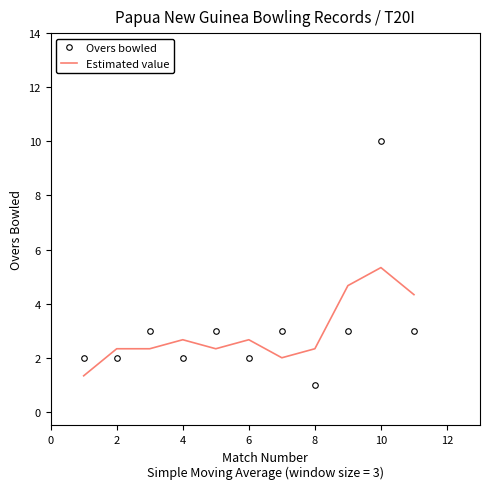

What is the difference between the maximum and minimum values in the Estimated value series?

4.0